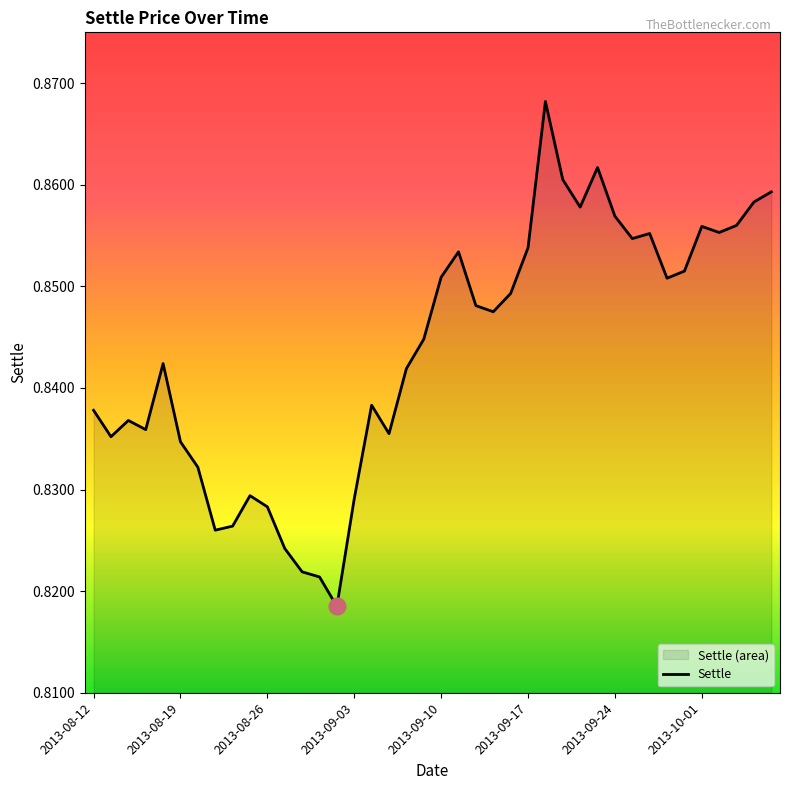

What is the sum of all values?

33.7